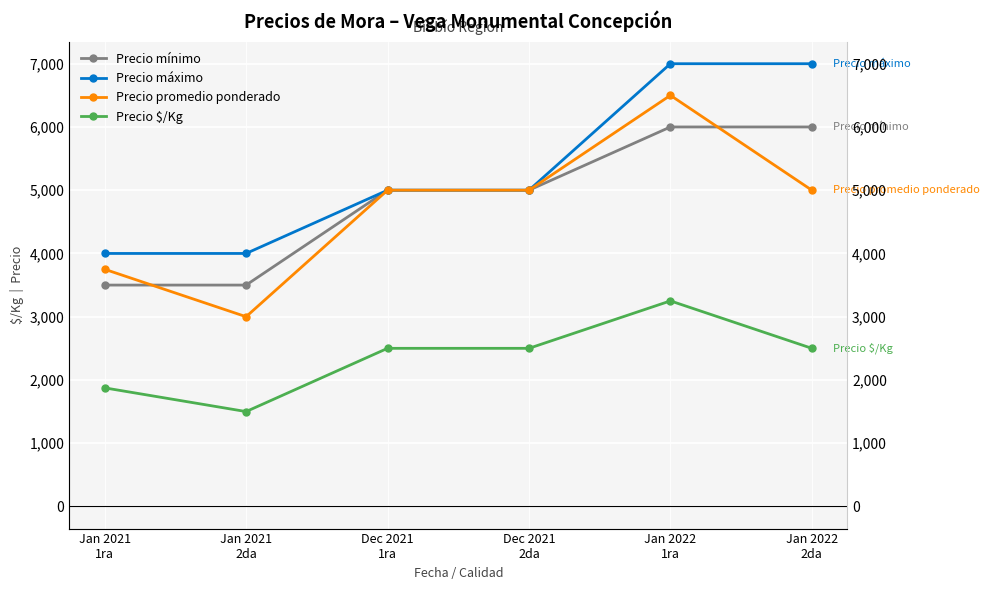

In Precio promedio ponderado, how many points are lower than both neighbors (excluding endpoints)?

1